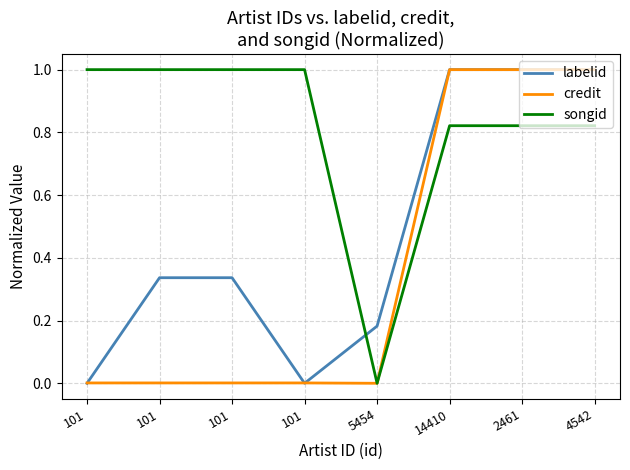

Does the chart have visible grid lines?

Yes